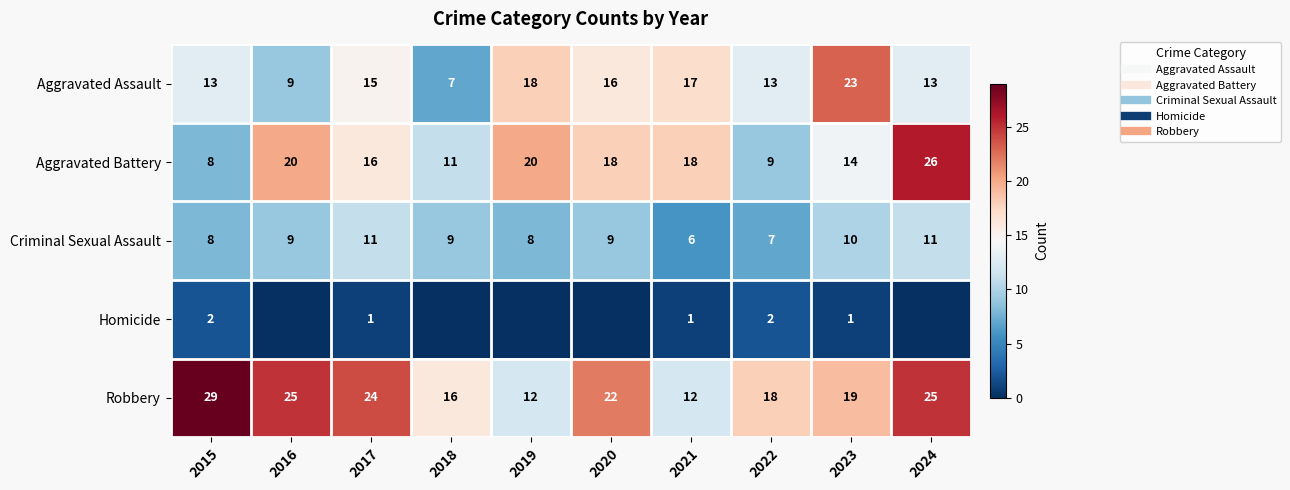

Which series changed the most between 2016 and 2018?

Aggravated Battery